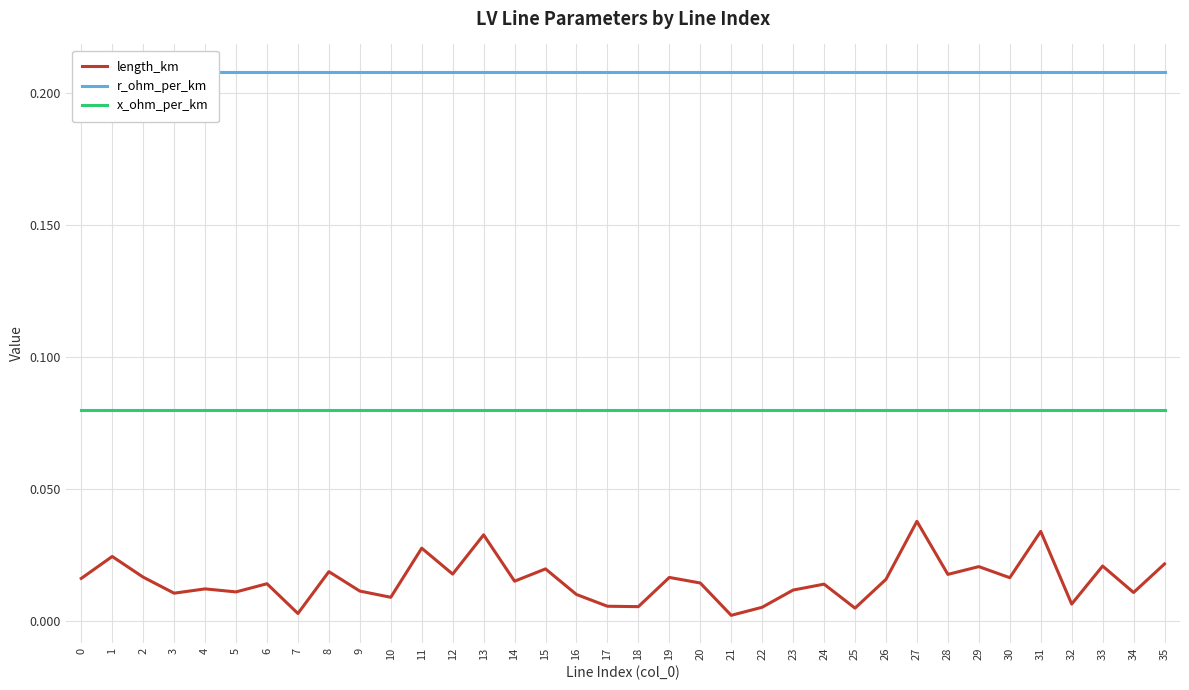

True or false: r_ohm_per_km has more than 0 points higher than both neighbors.

False